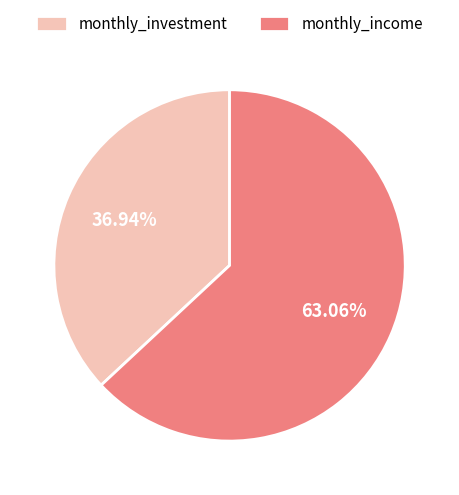

Which slice is the largest?

monthly_income